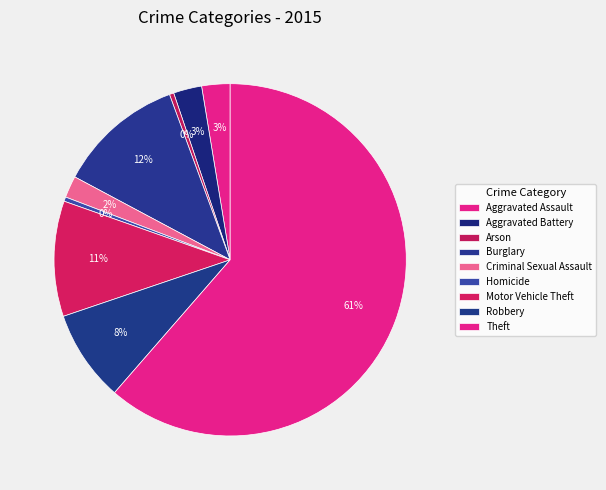

How many segments does this pie chart have?

9